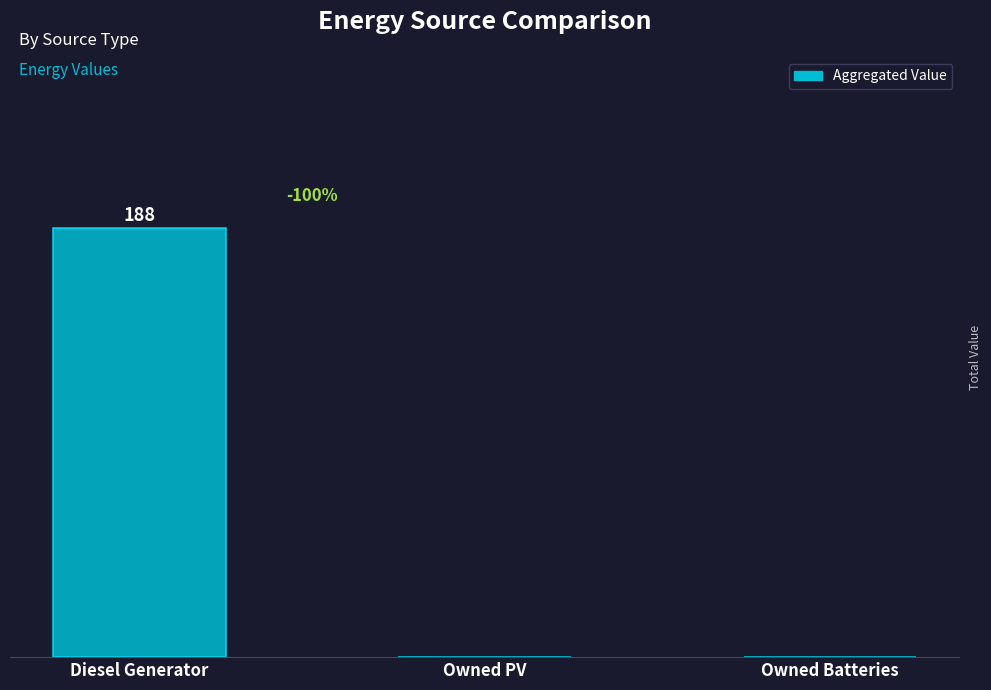

Which category has the highest value across all series?

Diesel Generator